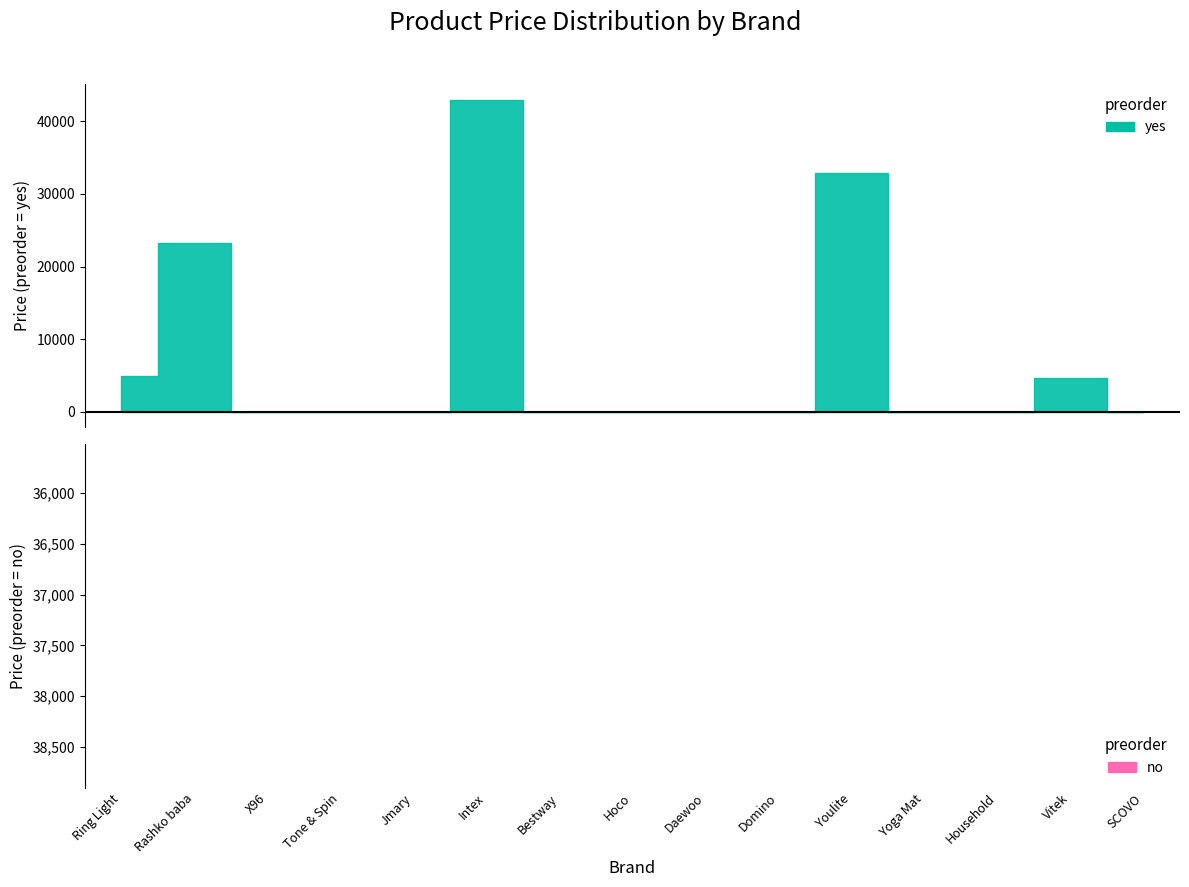

Reading left to right, list all the values displayed in this chart.

4900	23252	0	0	0	43000	0	0	0	0	32895	0	0	4590	0